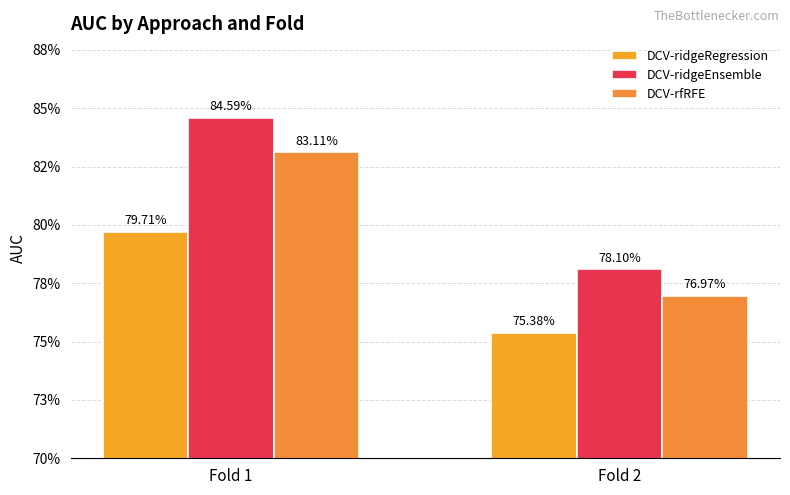

What value does the DCV-ridgeRegression series have at Fold 1?

0.8